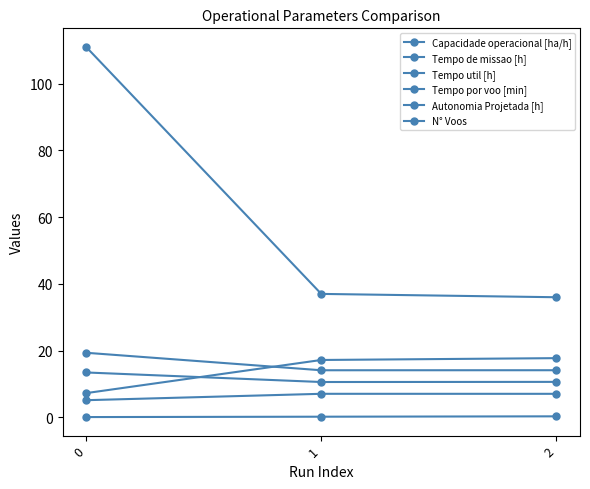

What is the value of the Tempo de missao [h] point at the 1st from the left?

19.4